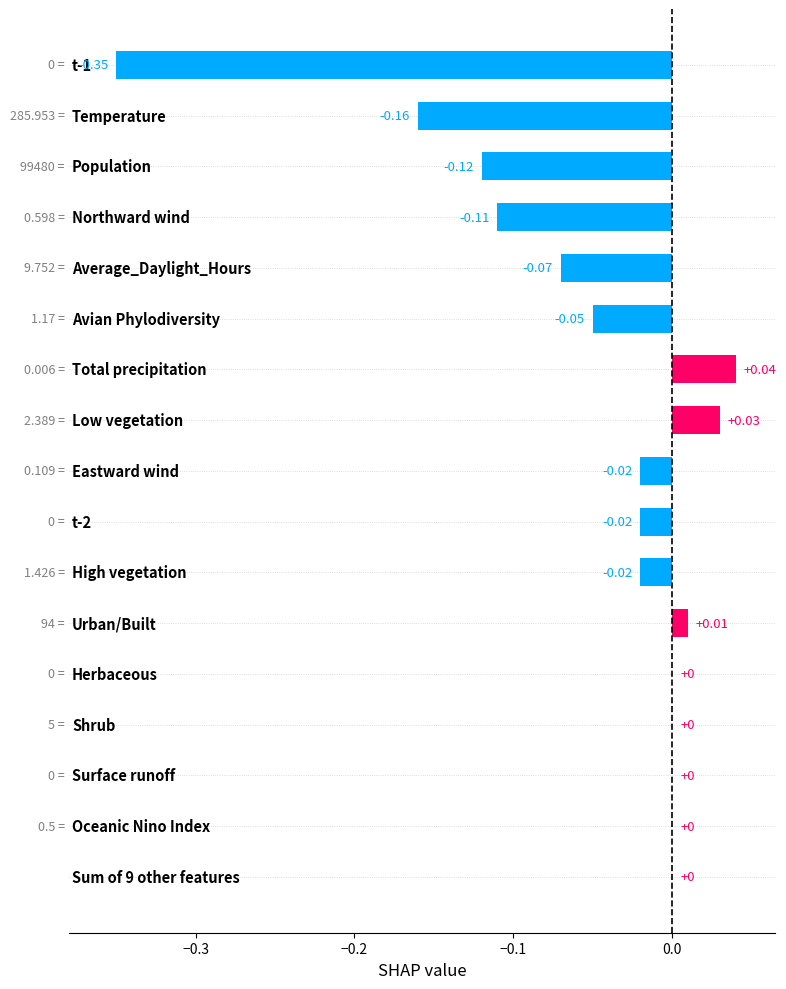

What is the sum of all values?

-0.8